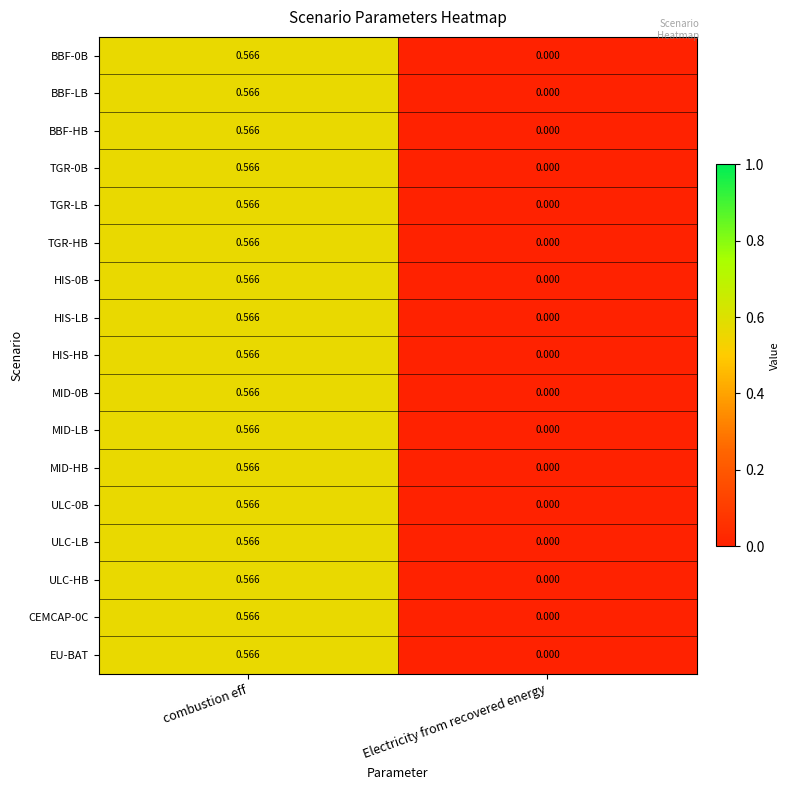

Count the number of data series in this chart.

17